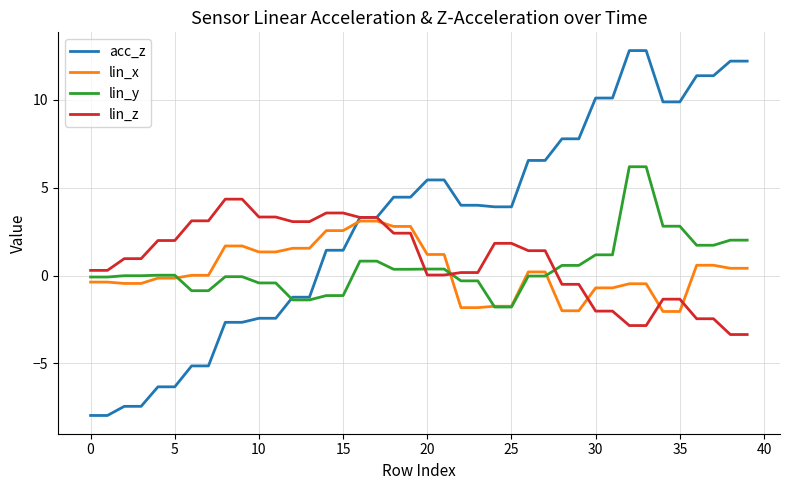

How many intersections are there between lin_z and lin_x?

5